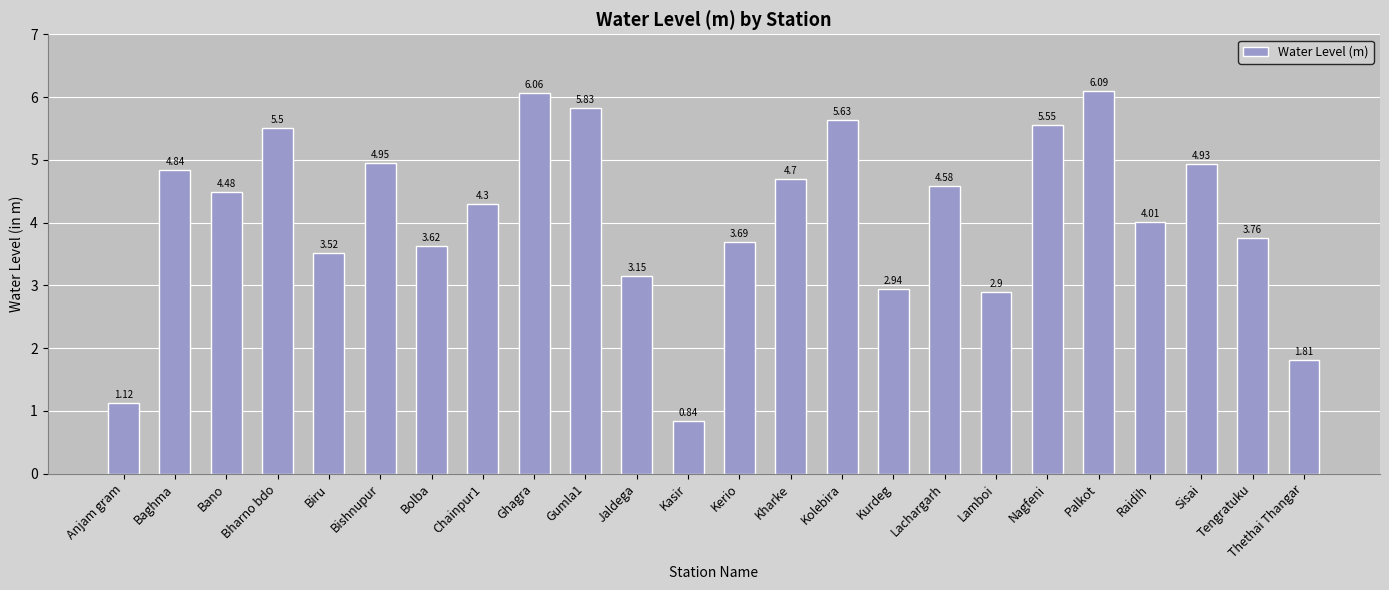

Does the chart contain any negative values?

No